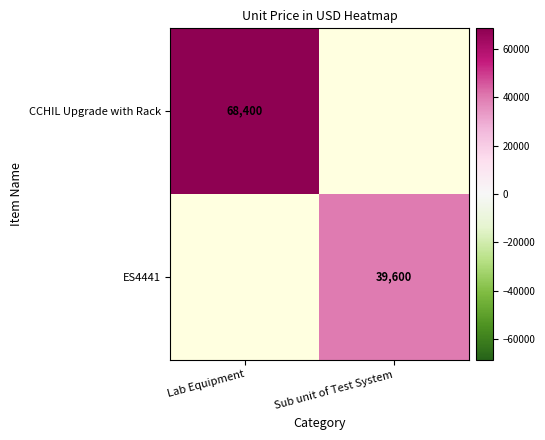

Is it true that ES4441 equals 39600 at Sub unit of Test System?

True